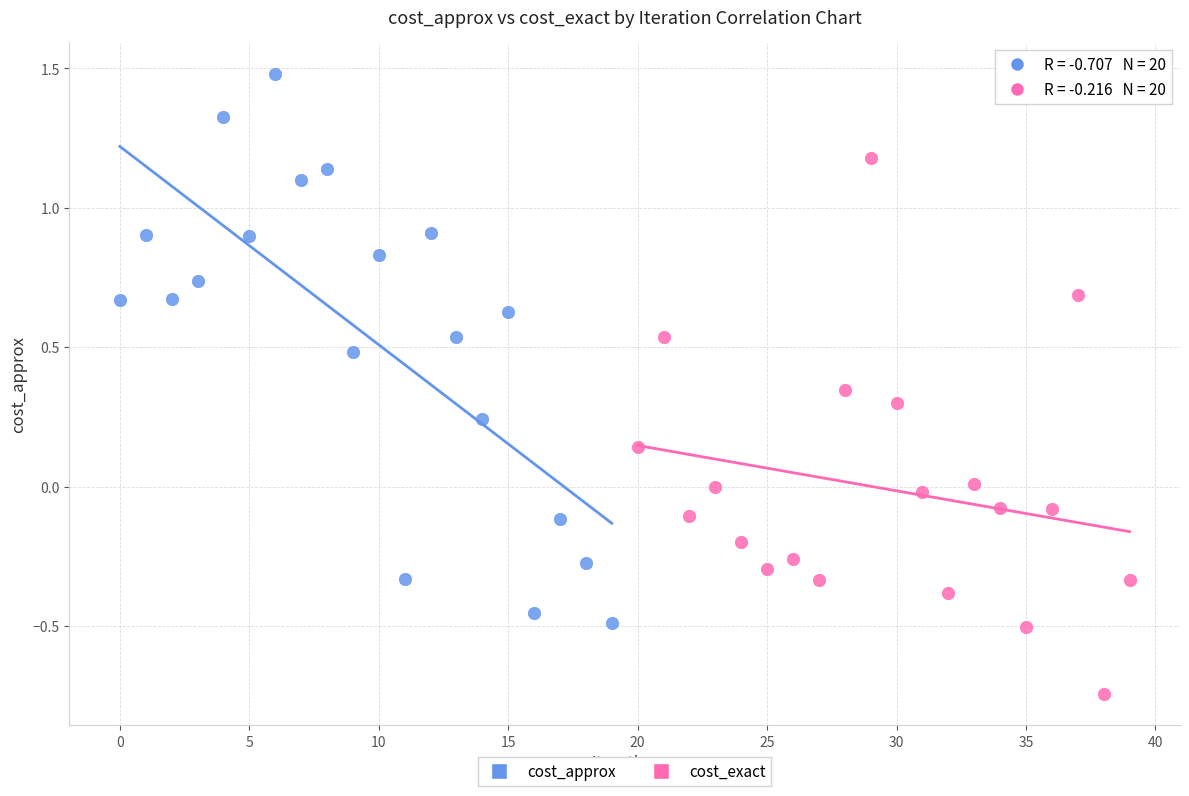

Which series contains the lowest Y value?

cost_exact